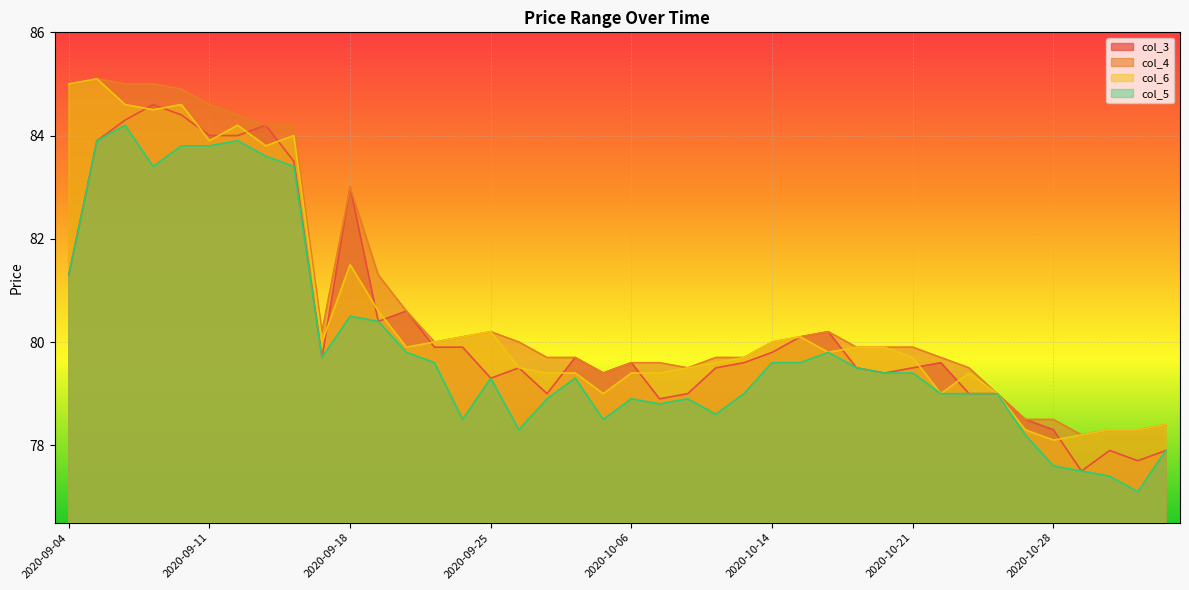

What position from the left is 2020-09-08?

3